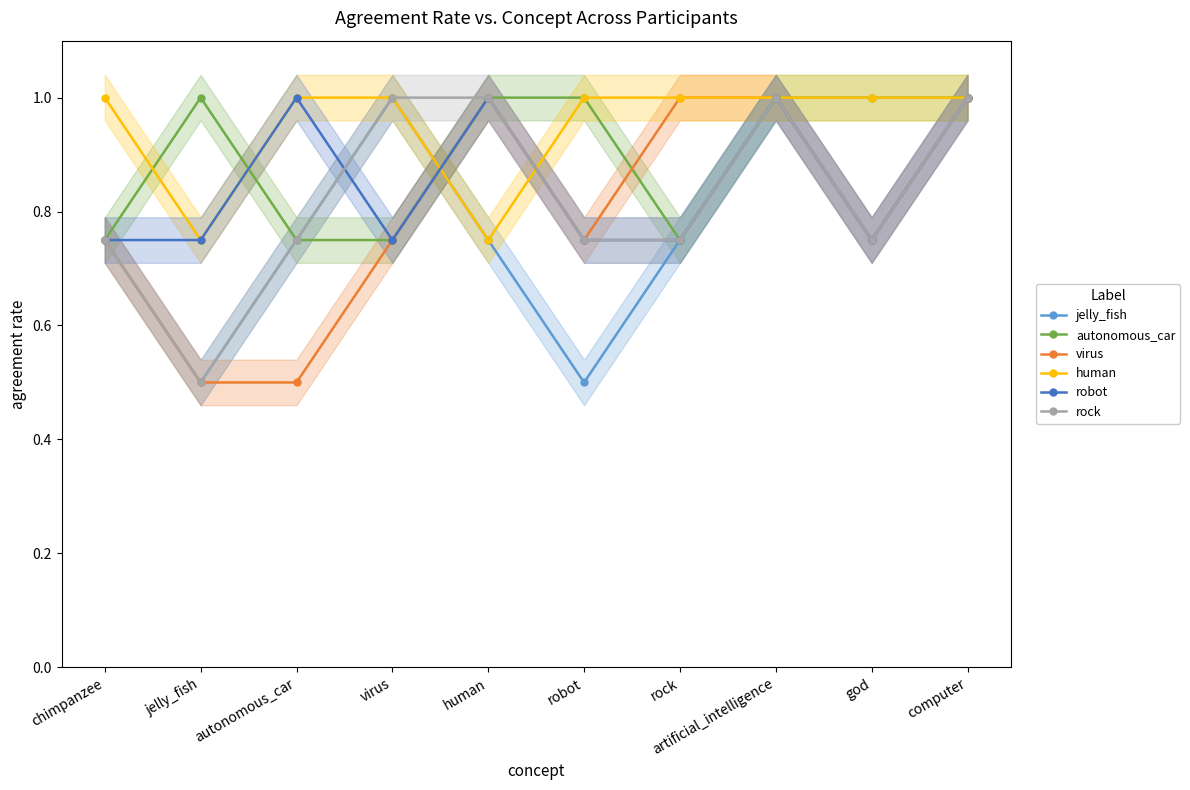

Which series has the largest total across all categories?

human